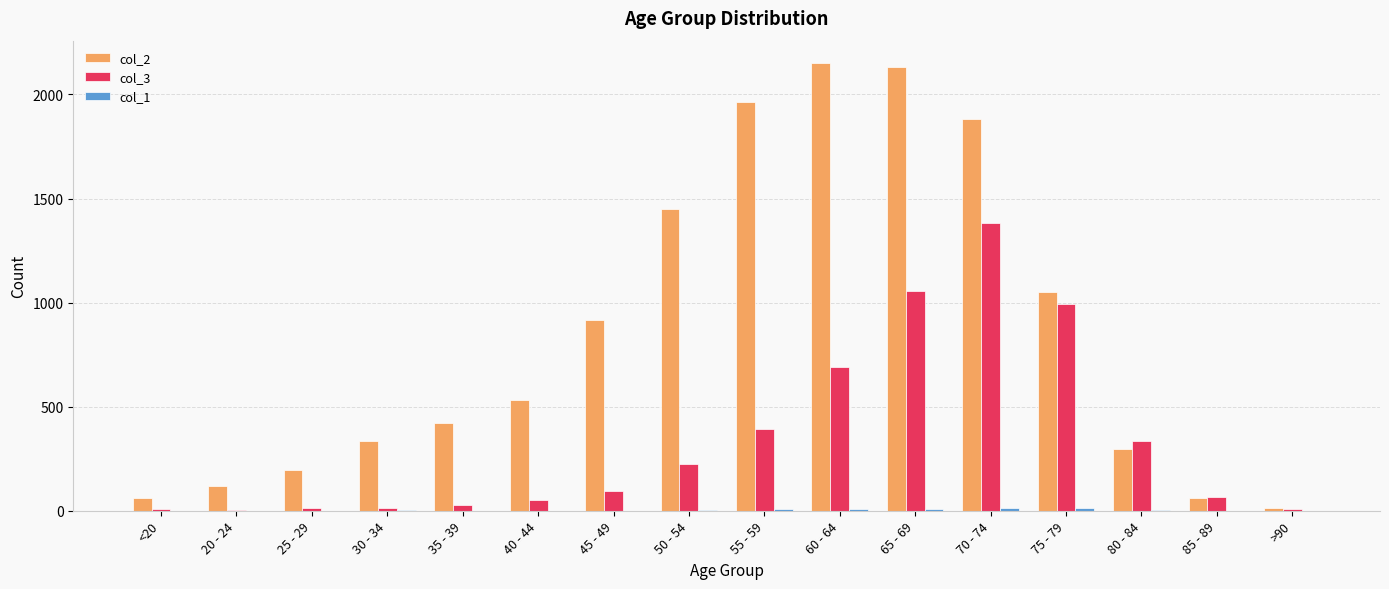

Is the value of col_2 at 25 - 29 greater than the value of col_3 at <20?

Yes